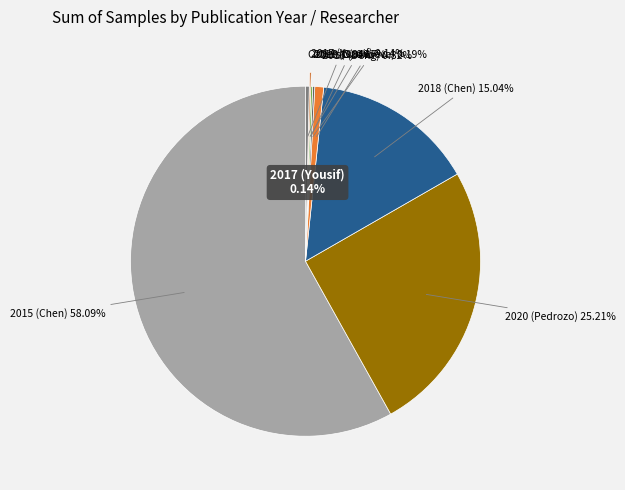

To the nearest percent, what is the average slice percentage?

8%